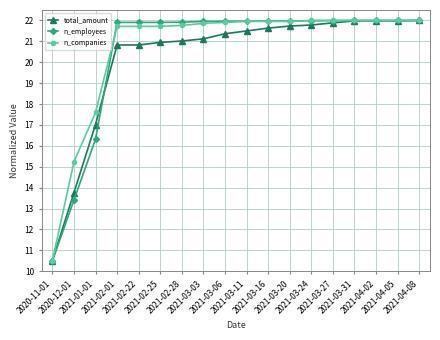

Is it true that n_companies equals 10.6 at 2021-03-03?

False